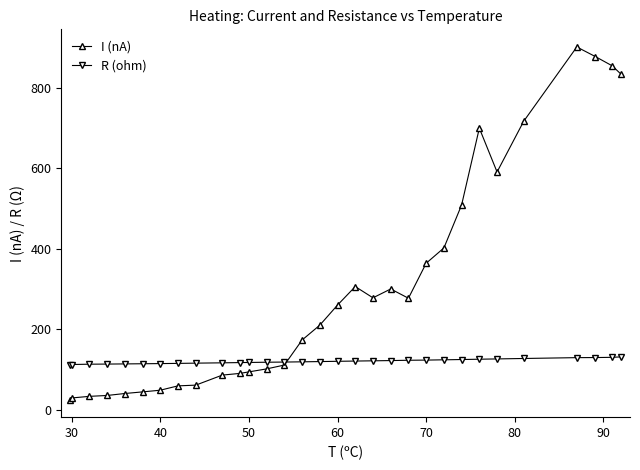

Which series has the largest range (max minus min)?

I (nA)